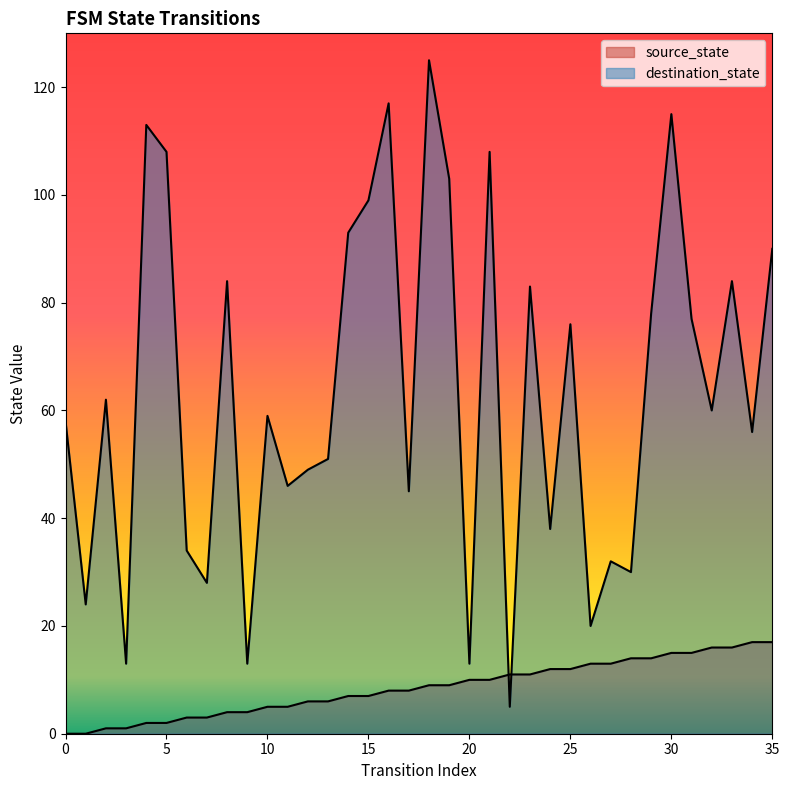

What is the difference between the maximum and minimum values in the source_state series?

17